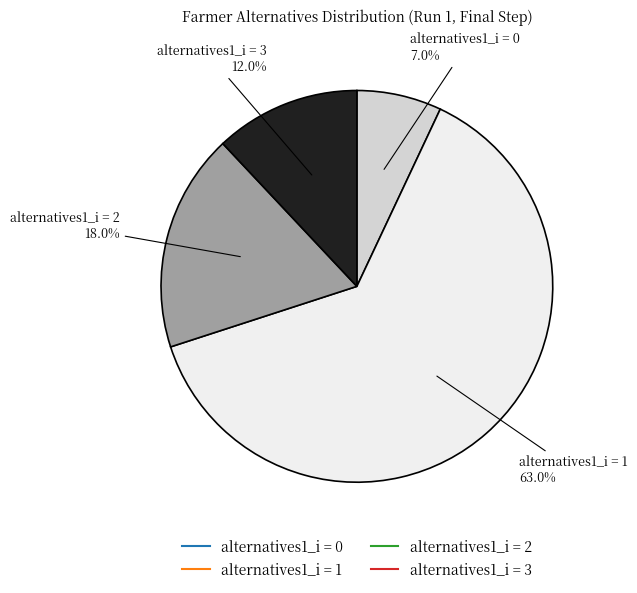

What percentage is the alternatives1_i = 3 slice, to the nearest percent?

12%